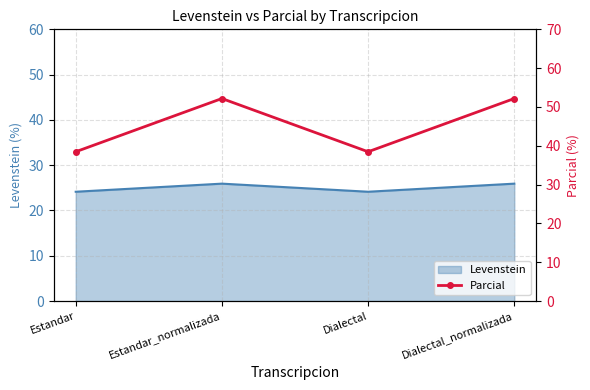

What value does the Levenstein series have at Dialectal_normalizada?

25.9